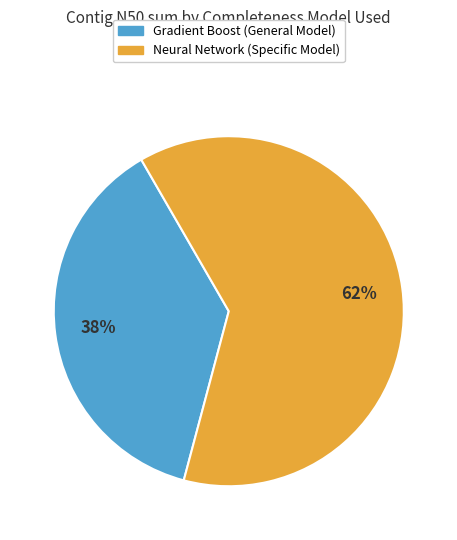

What is the smallest slice in the pie chart?

Gradient Boost (General Model)